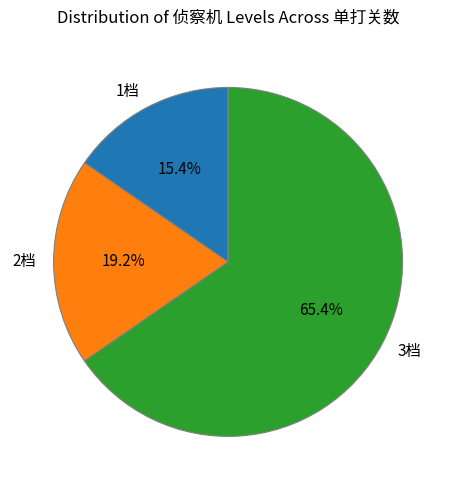

Approximately how many times larger is the value at 2档 compared to 3档?

0.3